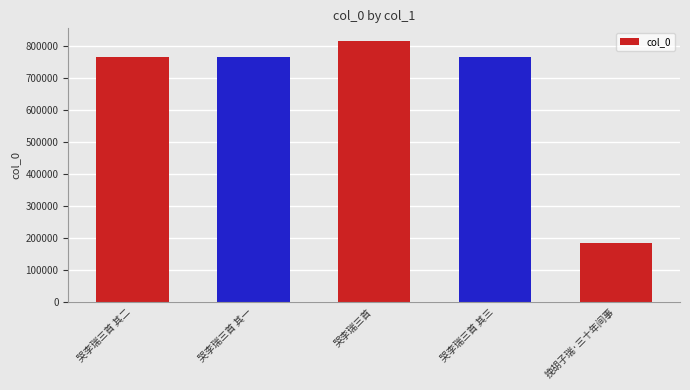

Read the value at 哭李瑞三首 其三.

765114